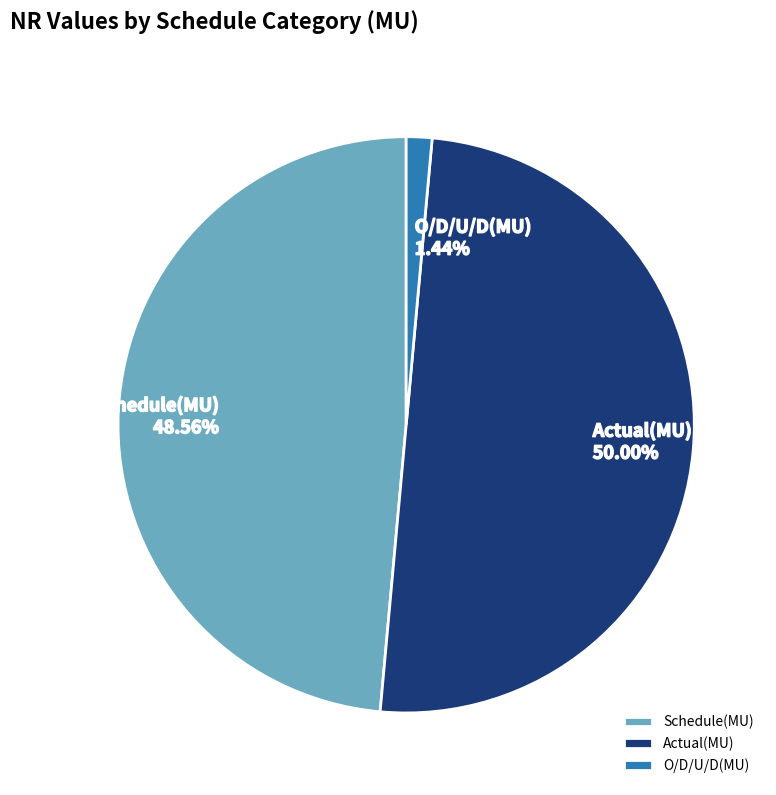

Is Schedule(MU) the majority of the pie?

No